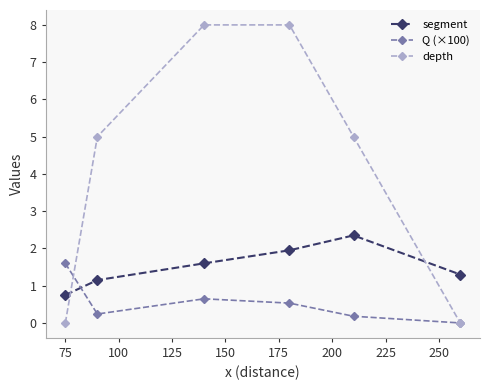

List the series in order of their overall mean, highest first.

depth, segment, Q (×100)